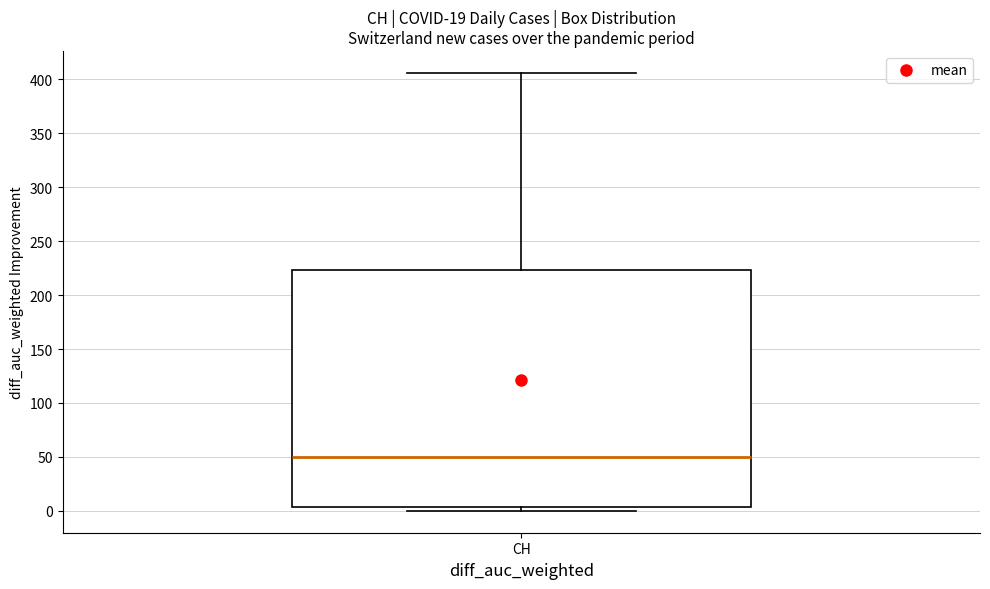

Transcribe this box plot: give where the median line is, the range the box spans, and where the two whiskers end, as read against the y-axis. The values are not printed on the chart, so give them approximately, as read against the axis.

median 50, box 5 to 225, whiskers 0 to 405